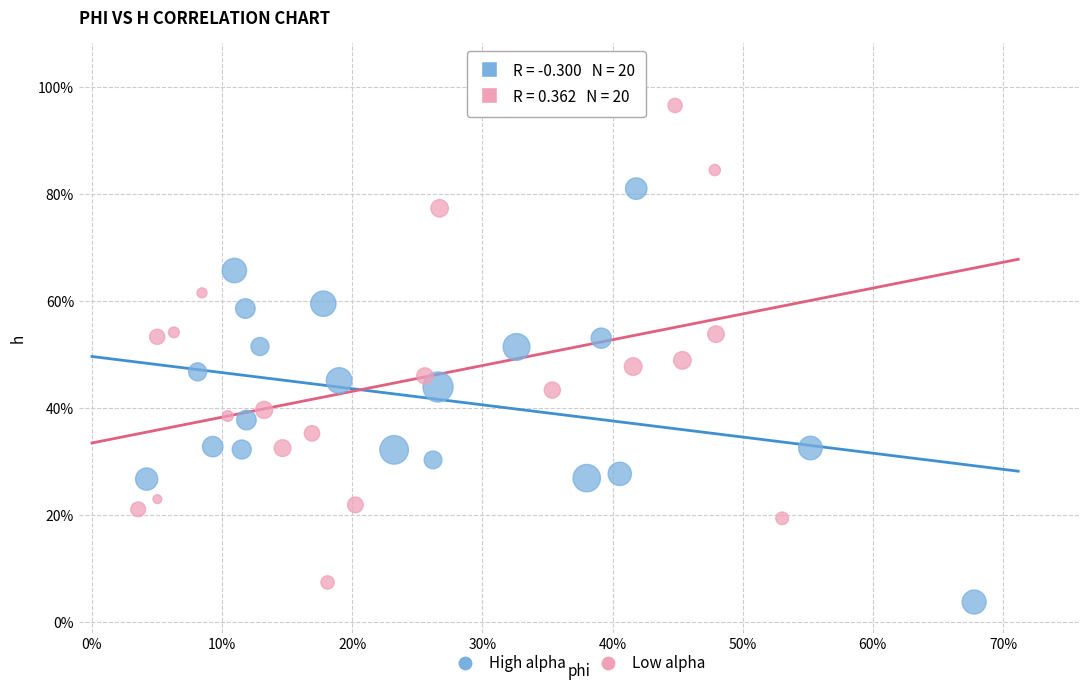

Which series reaches the maximum Y coordinate?

Low alpha